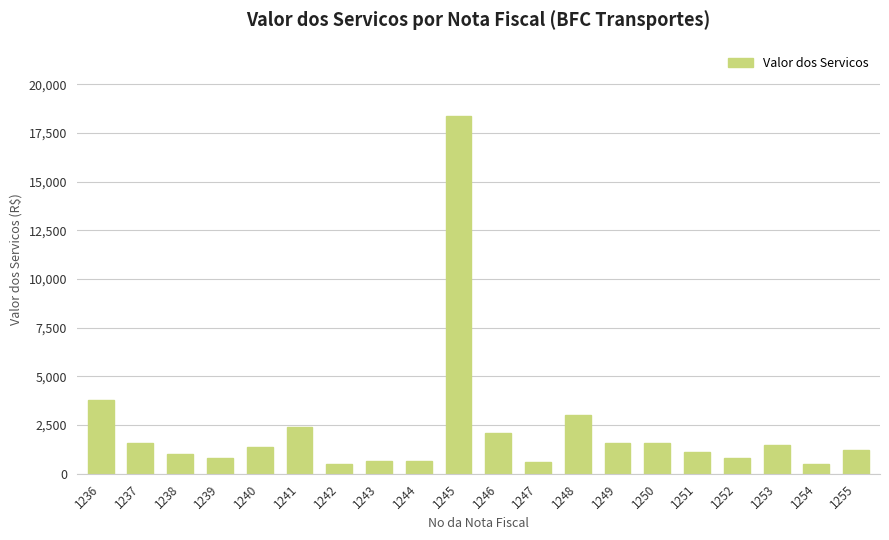

How many values are below 1400?

10